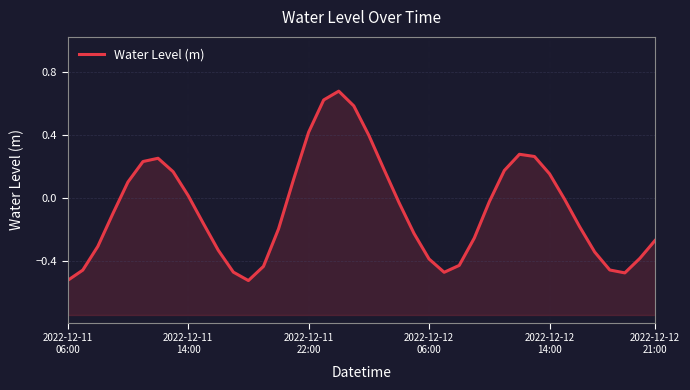

Where is the first local minimum?

12